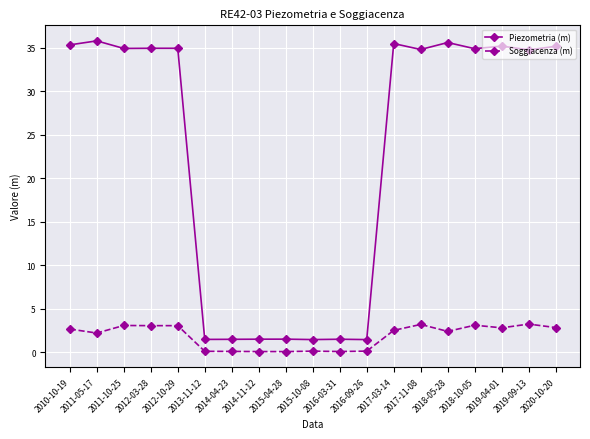

True or false: Piezometria (m) has more than 2 interior local peaks.

True